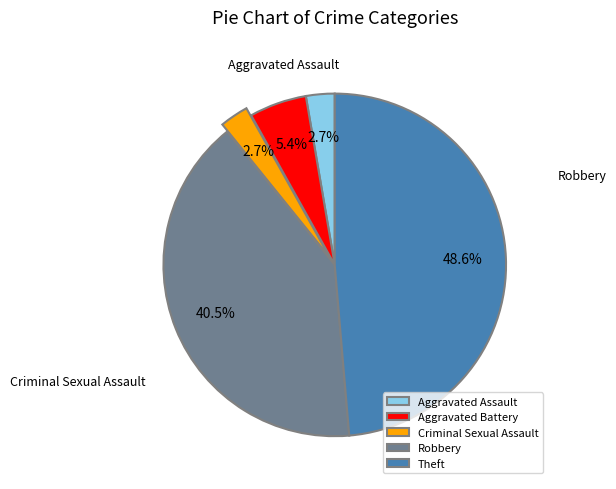

Does Criminal Sexual Assault represent more than half of the total?

No